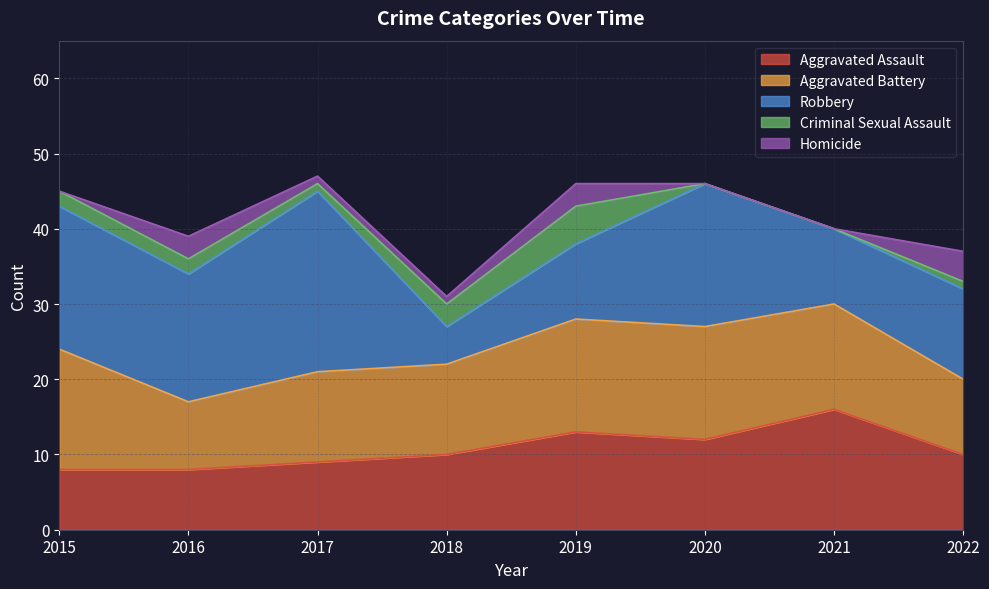

Reading left to right, what are all the values shown in this chart?

Aggravated Assault: 2015=8	2016=8	2017=9	2018=10	2019=13	2020=12	2021=16	2022=10
Aggravated Battery: 2015=16	2016=9	2017=12	2018=12	2019=15	2020=15	2021=14	2022=10
Robbery: 2015=19	2016=17	2017=24	2018=5	2019=10	2020=19	2021=10	2022=12
Criminal Sexual Assault: 2015=2	2016=2	2017=1	2018=3	2019=5	2020=0	2021=0	2022=1
Homicide: 2015=0	2016=3	2017=1	2018=1	2019=3	2020=0	2021=0	2022=4